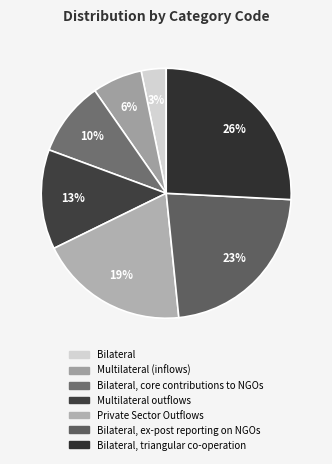

To the nearest percent, what is the average slice percentage?

14%